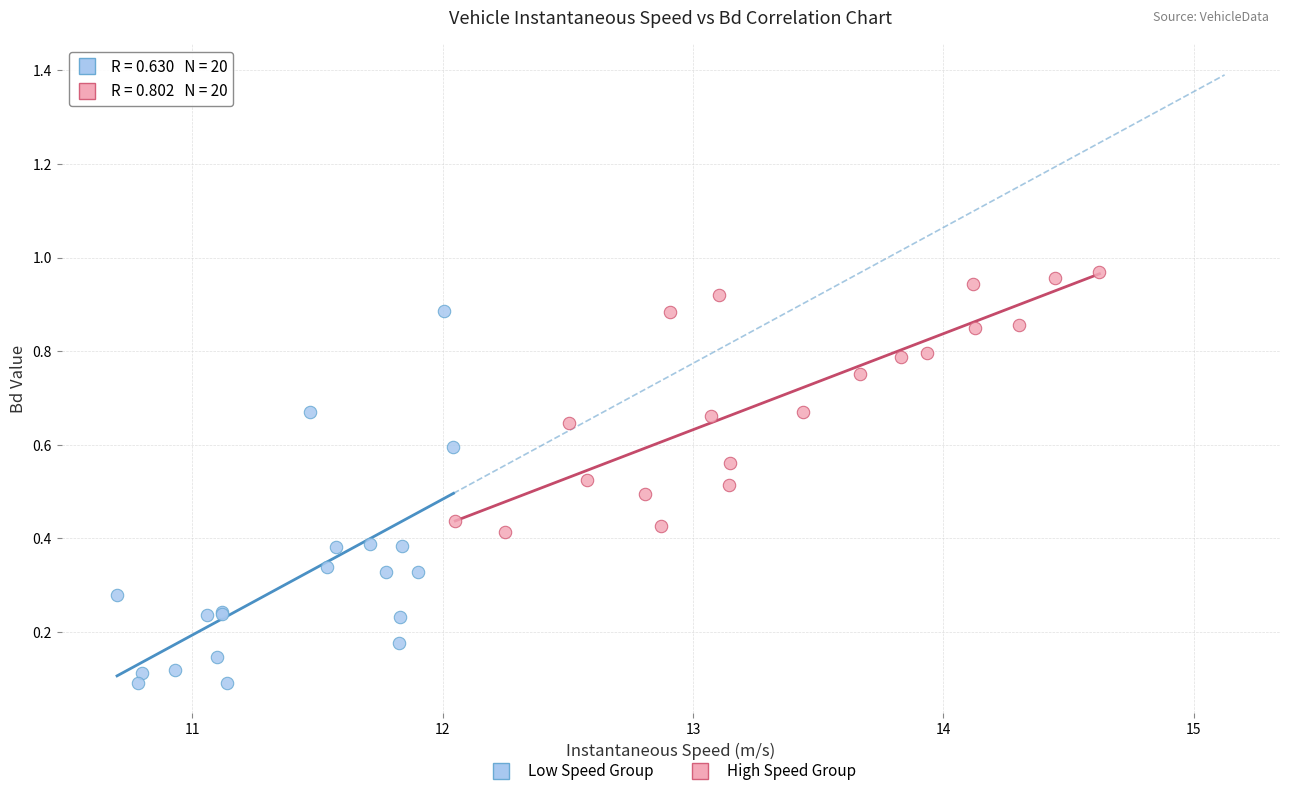

Which series has the widest spread of Y values?

Low Speed Group